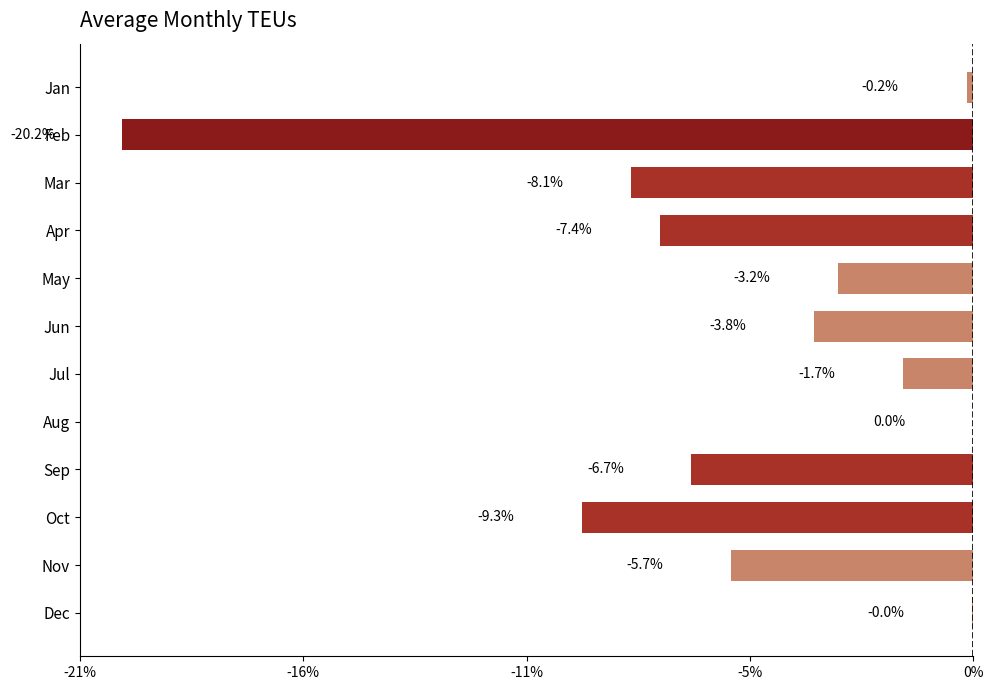

Are the bars horizontal?

Yes